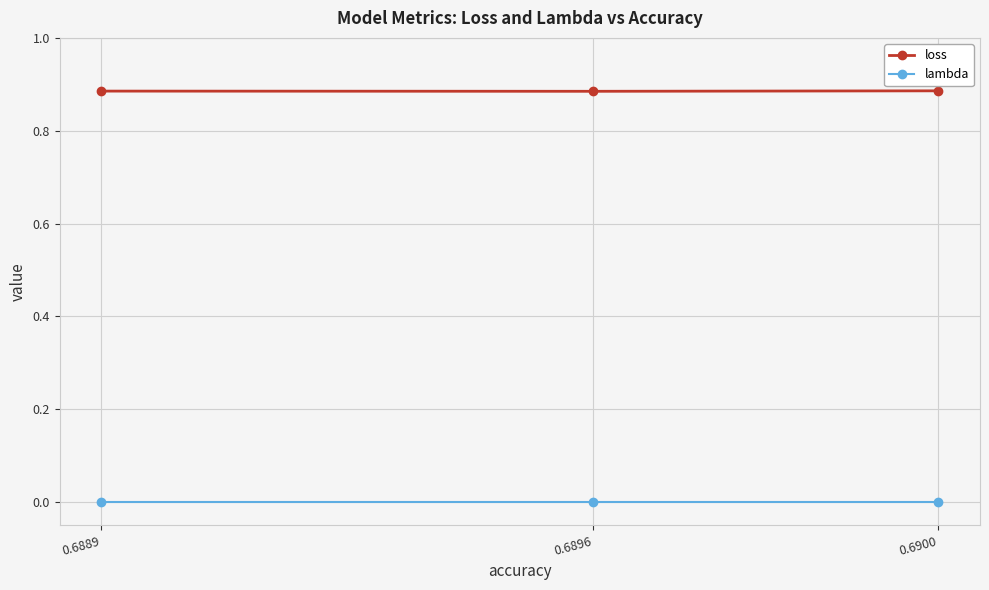

How many series are shown in this chart?

2